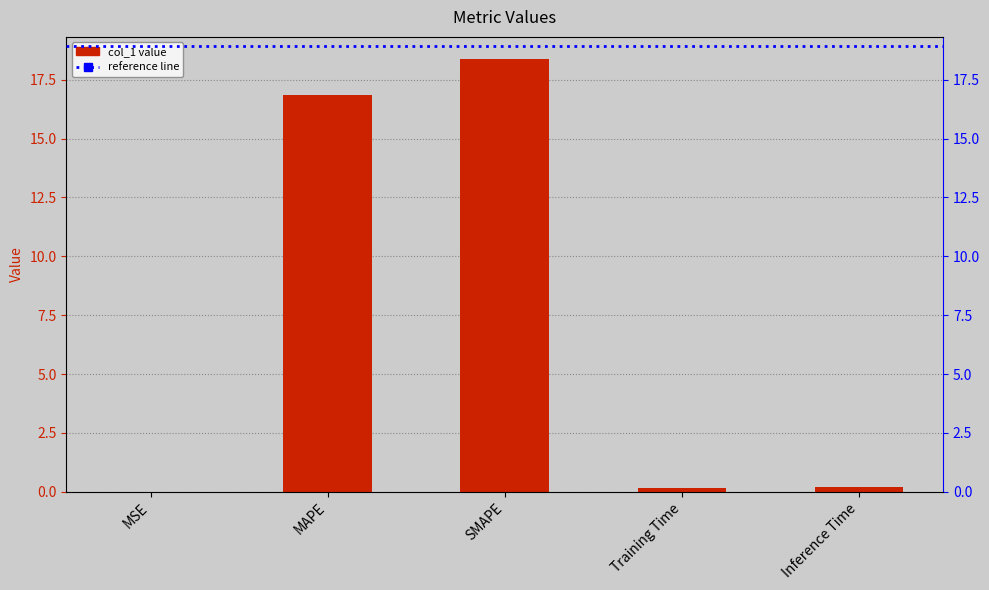

Which label corresponds to the smallest value in the chart?

MSE